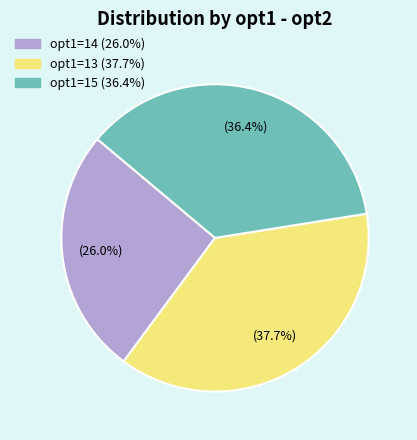

Is there any slice that represents more than half of the pie?

No